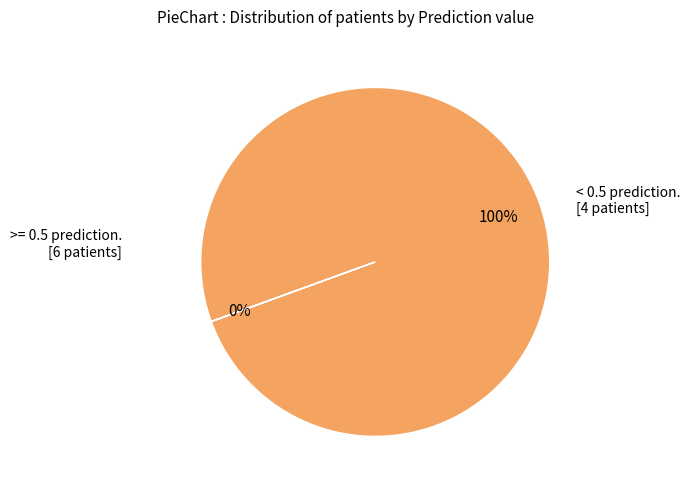

To the nearest percent, what is the average slice percentage?

50%